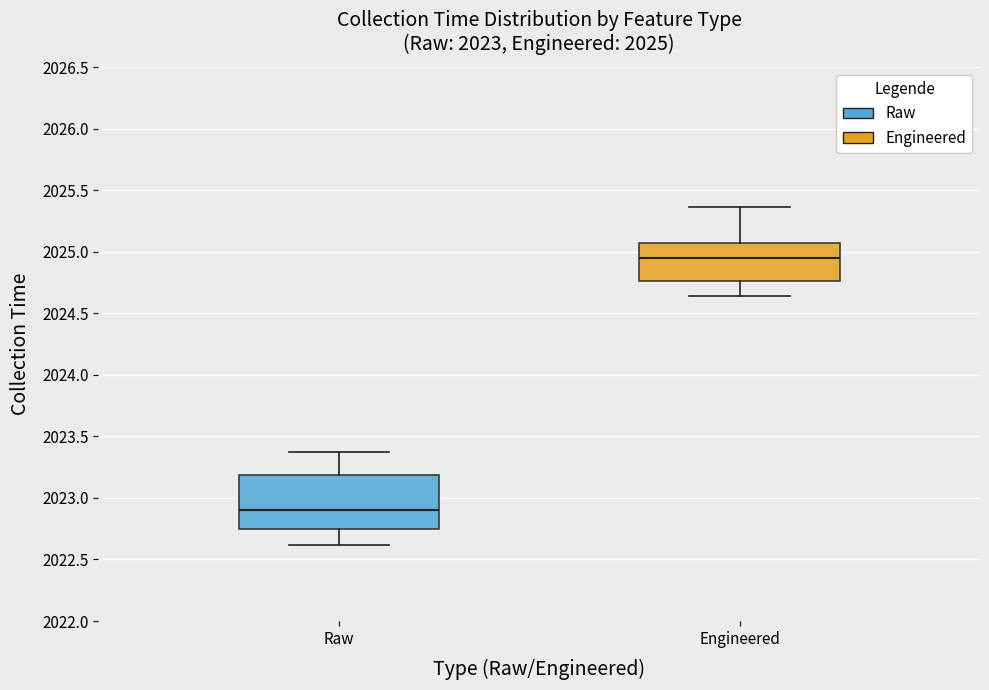

Comparing the boxes themselves (not the whiskers), which one is the tallest?

Raw